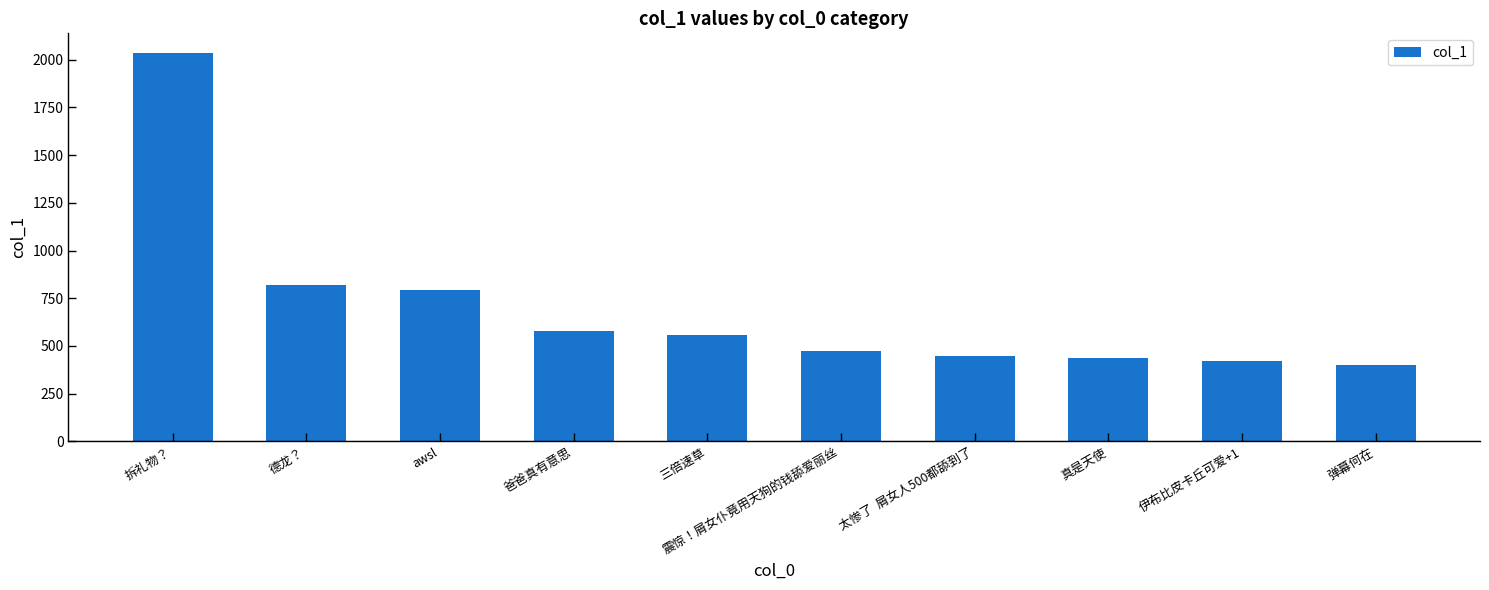

What is the approximate value at 德龙？?

819.1